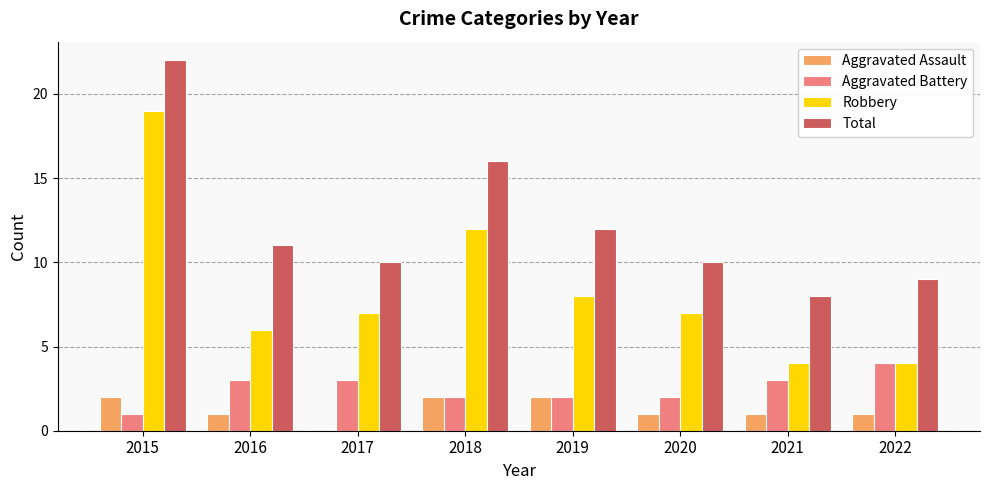

The Aggravated Assault series shows 2 at 2015. True or false?

True